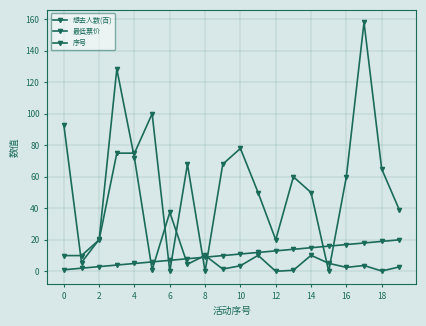

List the series in order of their peak value, lowest first.

序号, 想去人数(百), 最低票价